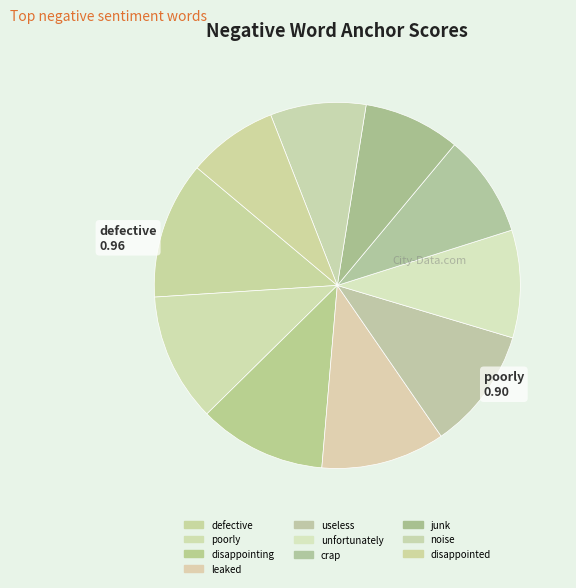

Which slice is the largest?

defective